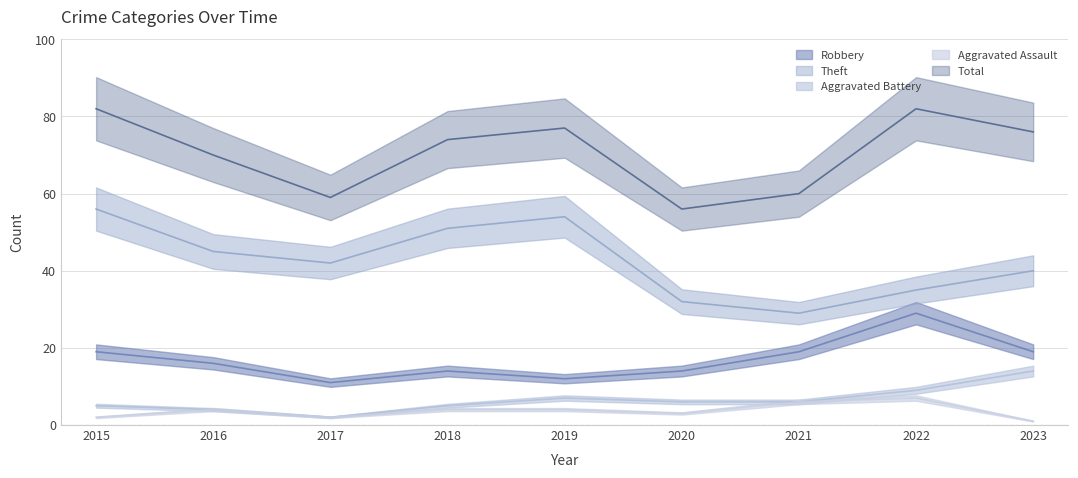

Which has a higher value, 2020 or 2023?

2023